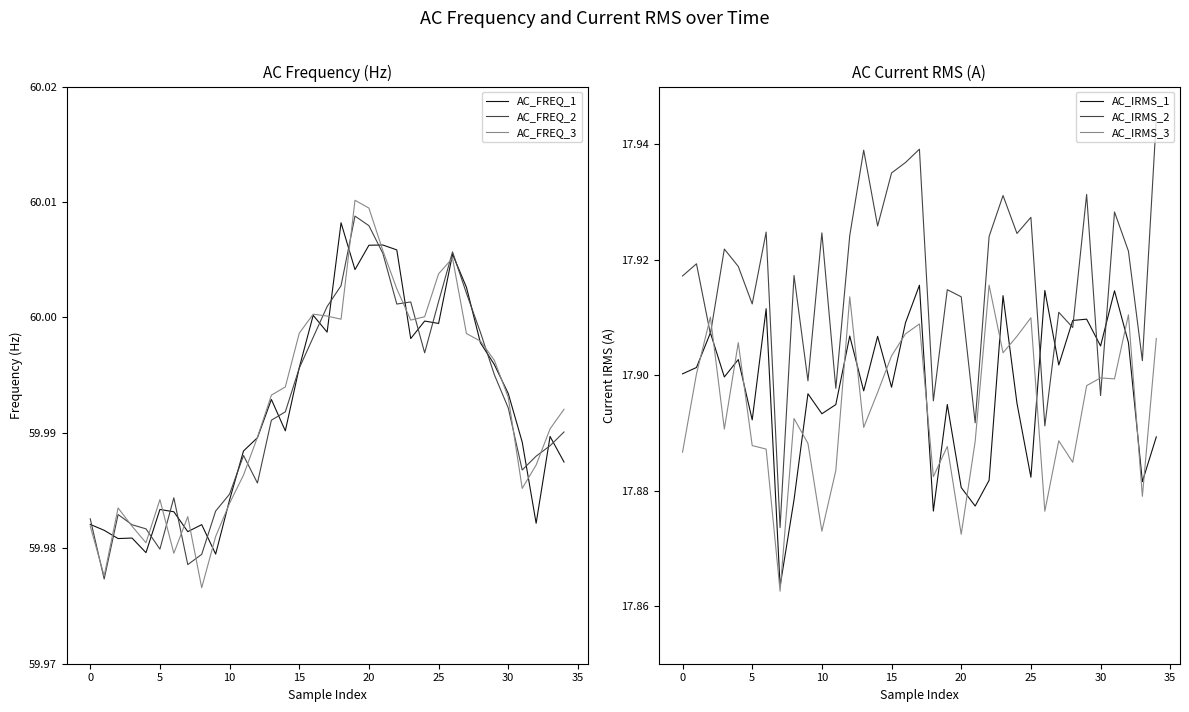

The value of AC_IRMS_3 at 23 is 17.9. True or false?

True